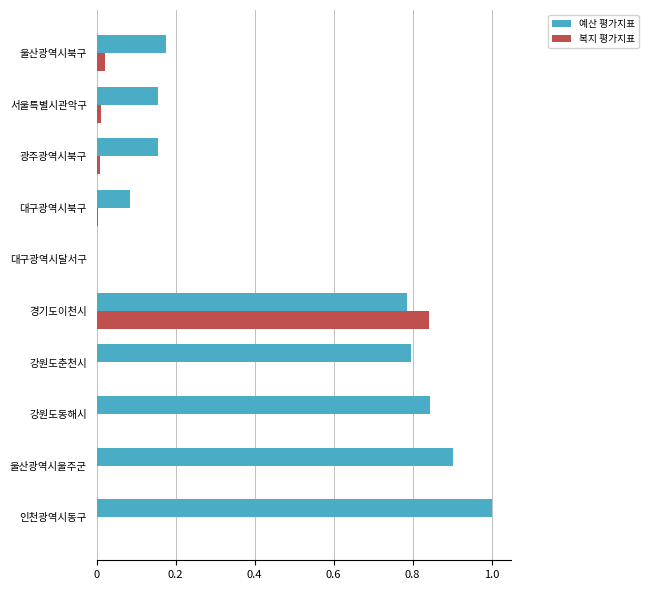

The 예산 평가지표 series shows 0.8 at 경기도이천시. True or false?

True